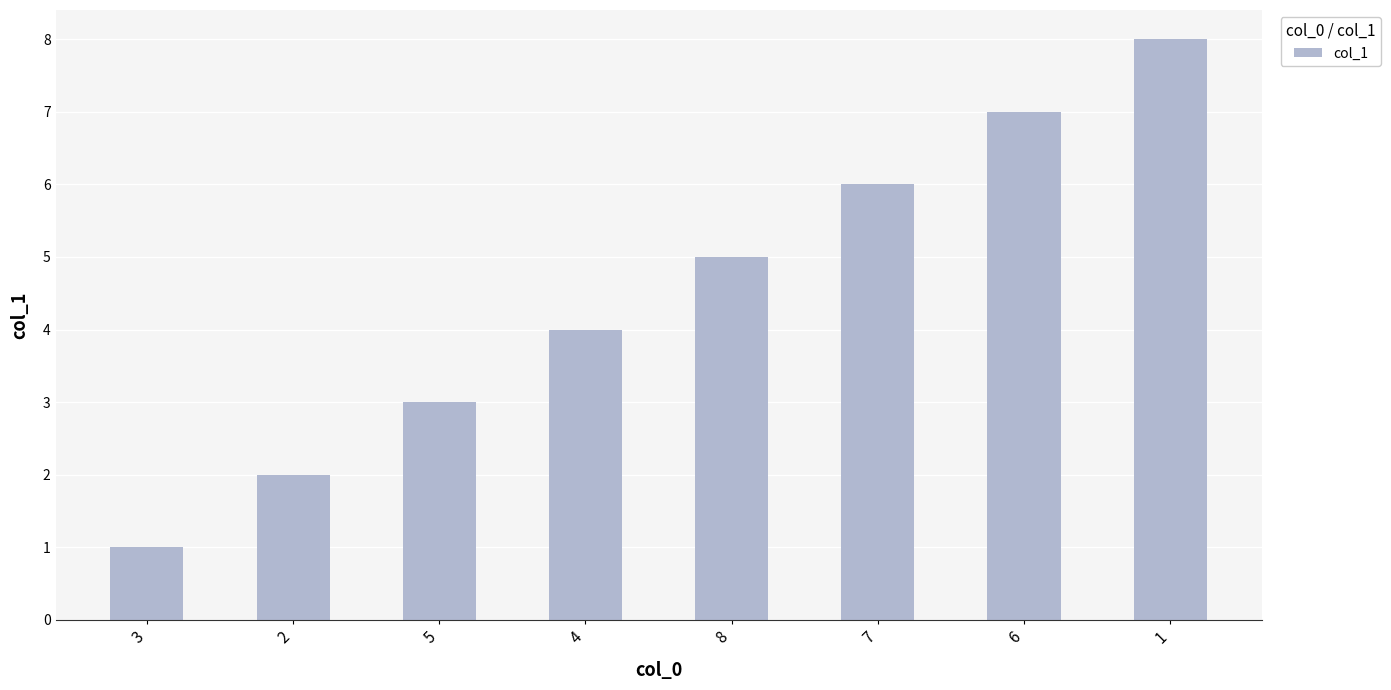

What is the maximum value shown in the chart?

8